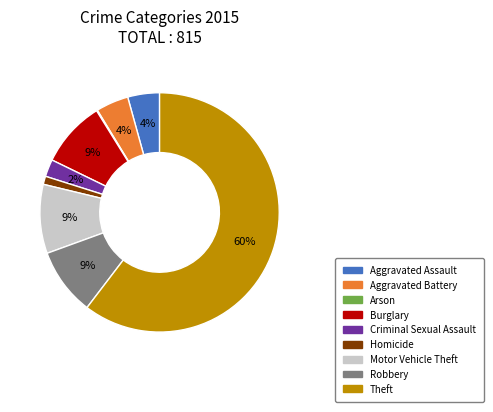

What is the largest slice in the pie chart?

Theft